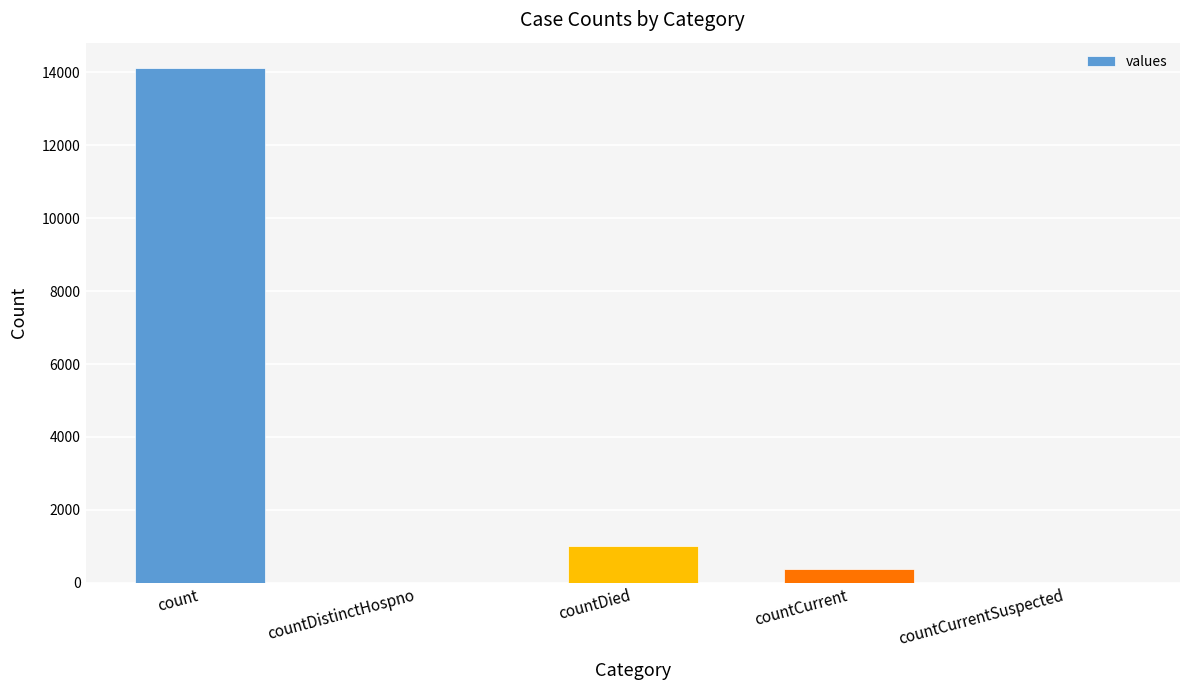

Reading left to right, list all the values displayed in this chart.

count=14108	countDistinctHospno=0	countDied=1006	countCurrent=366	countCurrentSuspected=0